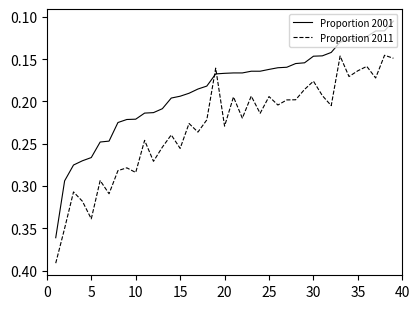

At how many categories does at least one series exceed 0?

39